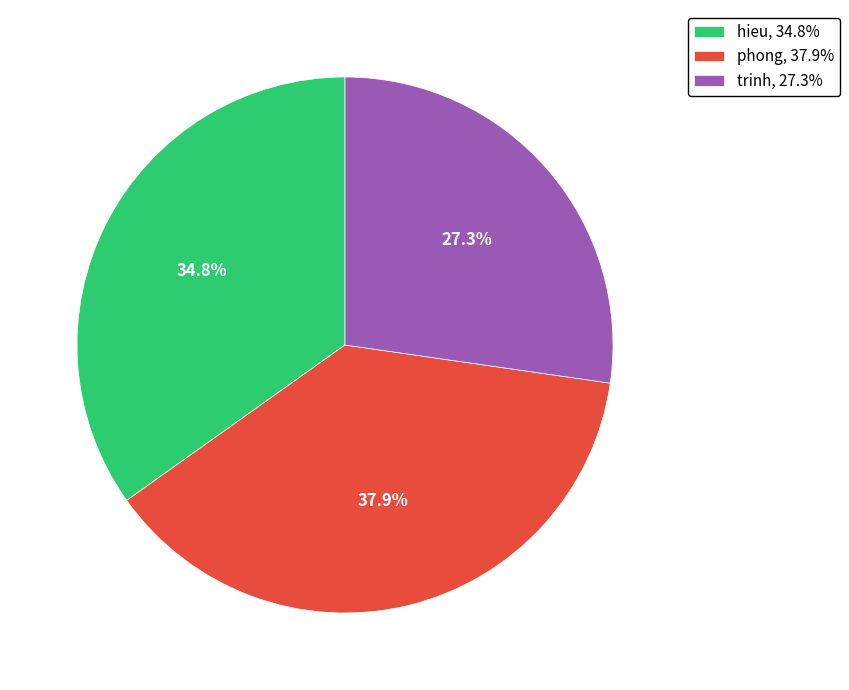

Rank the categories by value from highest to lowest.

phong, hieu, trinh